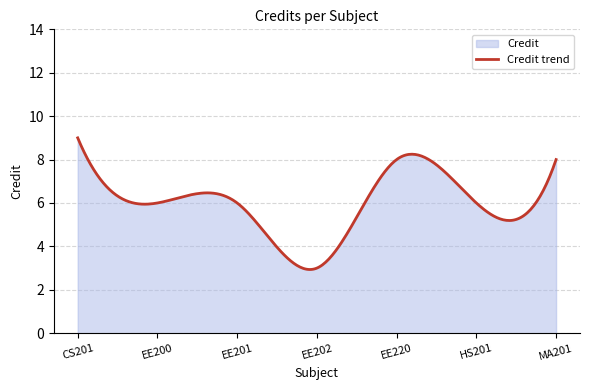

How many lines are shown in the chart?

1